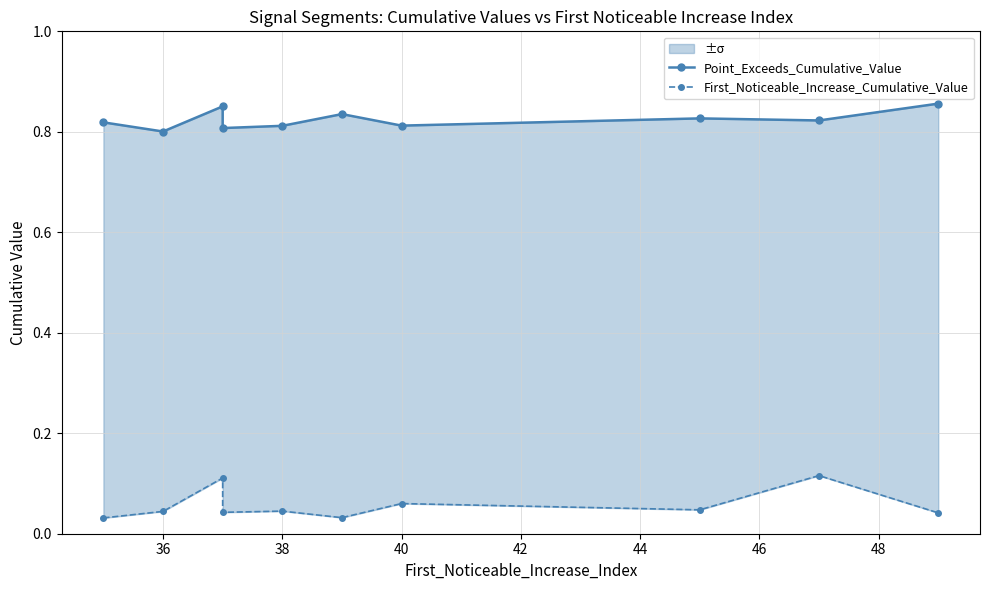

Does the chart have visible grid lines?

Yes